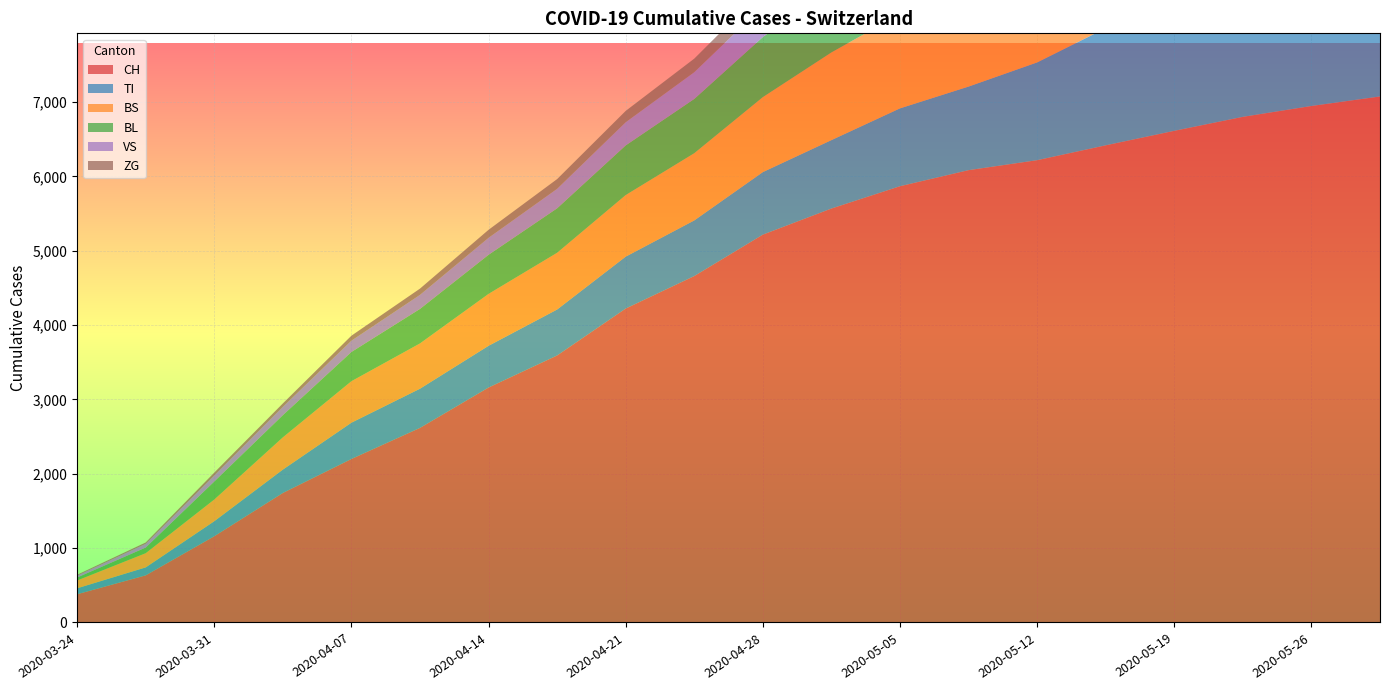

Reading left to right, transcribe all the data shown in this chart.

CH: 380	634	1160	1742	2199	2617	3160	3591	4222	4659	5216	5567	5867	6083	6217	6417	6612	6800	6946	7074
TI: 80	107	202	314	488	527	561	618	698	748	841	920	1047	1124	1315	1575	2173	2613	3111	3558
BS: 105	191	292	434	558	609	698	763	828	904	1008	1179	1269	1377	1534	1636	1783	1972	2183	2352
BL: 40	76	242	298	393	464	526	598	668	730	808	874	942	995	1048	1095	1130	1166	1195	1221
VS: 25	50	81	112	152	189	228	262	311	359	413	462	515	555	593	627	661	693	731	770
ZG: 12	18	39	46	67	84	108	131	153	183	218	267	305	344	375	406	434	453	477	497